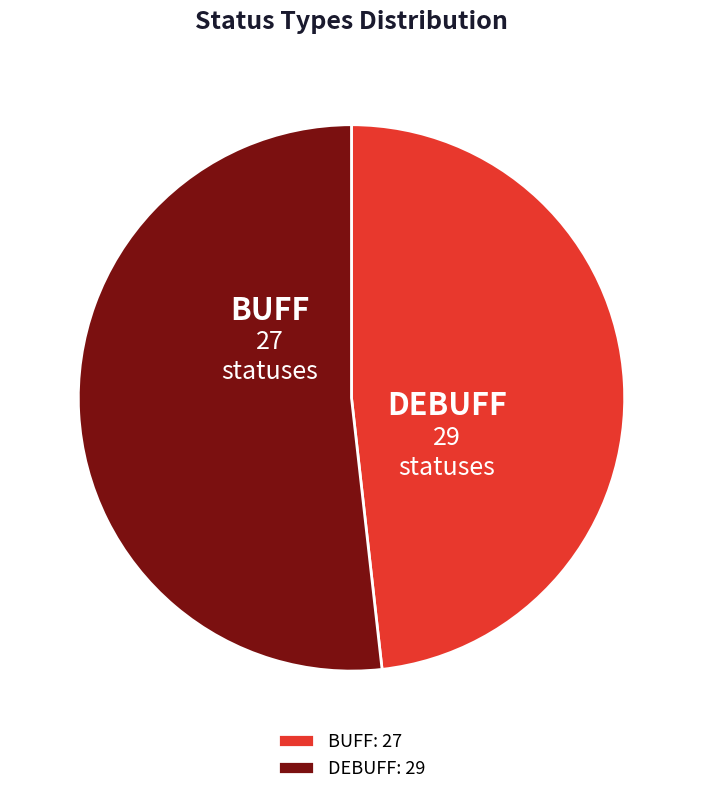

To the nearest percent, what is the combined percentage of DEBUFF and BUFF?

100%